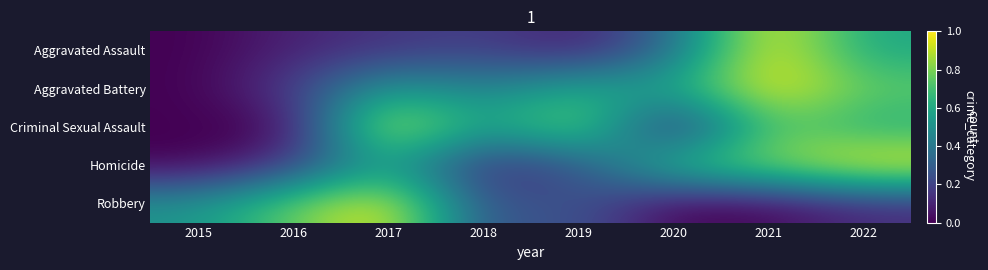

Reading left to right, list all the values displayed in this chart.

Aggravated Assault: 2015=0.0	2016=0.1	2017=0.2	2018=0.2	2019=0.1	2020=0.3	2021=1.0	2022=0.6
Aggravated Battery: 2015=0.0	2016=0.2	2017=0.6	2018=0.4	2019=0.6	2020=0.6	2021=1.0	2022=0.8
Criminal Sexual Assault: 2015=0.0	2016=0.0	2017=1.0	2018=0.5	2019=0.9	2020=0.0	2021=0.8	2022=0.6
Homicide: 2015=0.0	2016=0.2	2017=0.6	2018=0.1	2019=0.2	2020=0.7	2021=0.8	2022=1.0
Robbery: 2015=0.5	2016=0.8	2017=1.0	2018=0.2	2019=0.3	2020=0.0	2021=0.0	2022=0.1